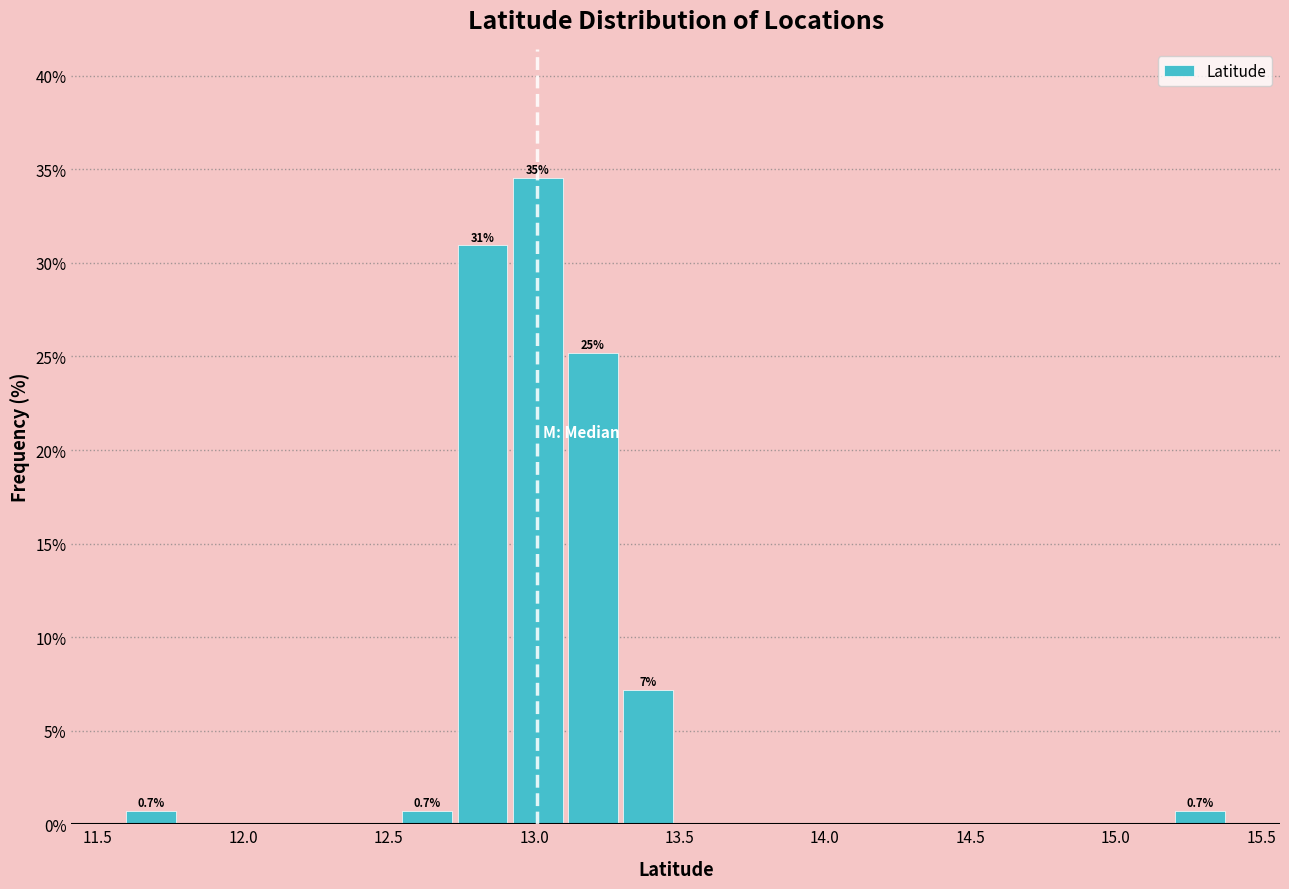

Read against the x-axis, roughly where is the centre of the tallest bar?

13.00